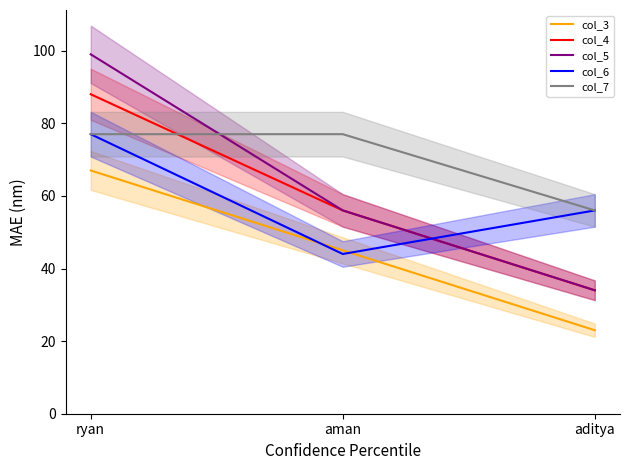

At which category does the chart reach its minimum across all series?

aditya